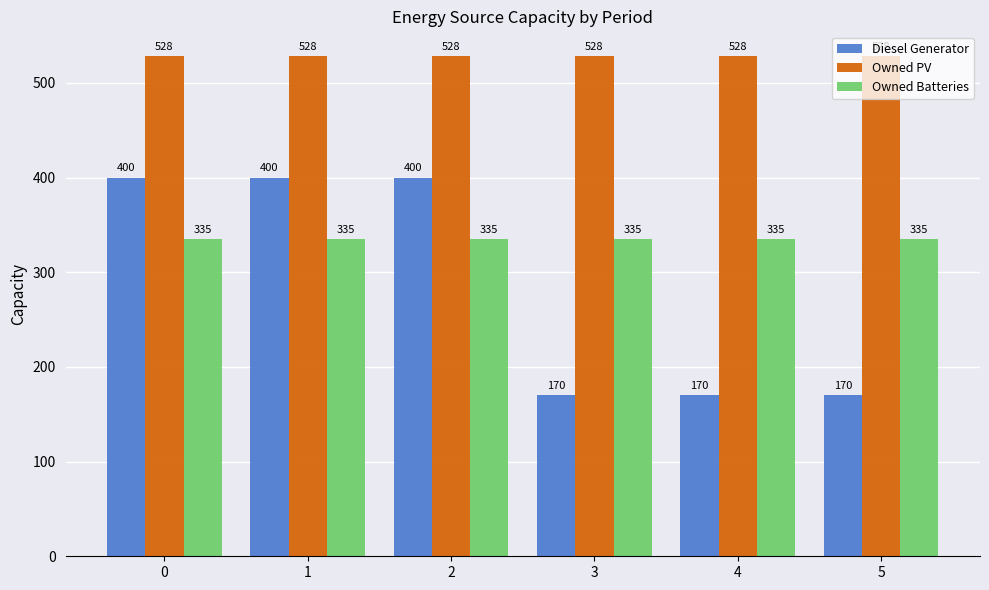

Is the value of Owned Batteries at 2 greater than the value of Diesel Generator at 4?

Yes